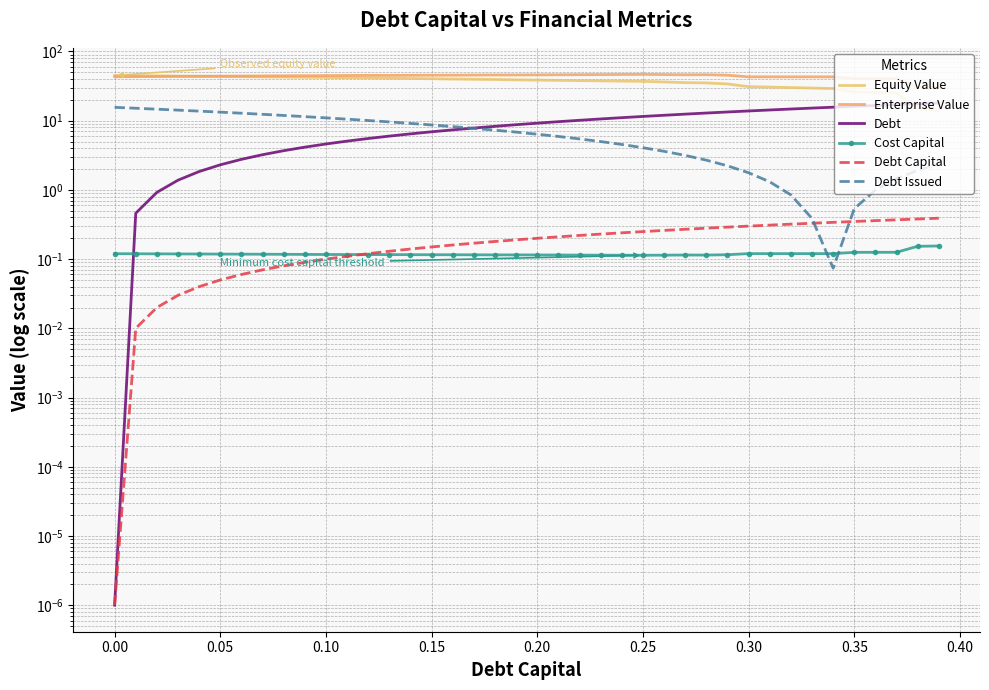

What is the lowest value of the Equity Value series?

14.0